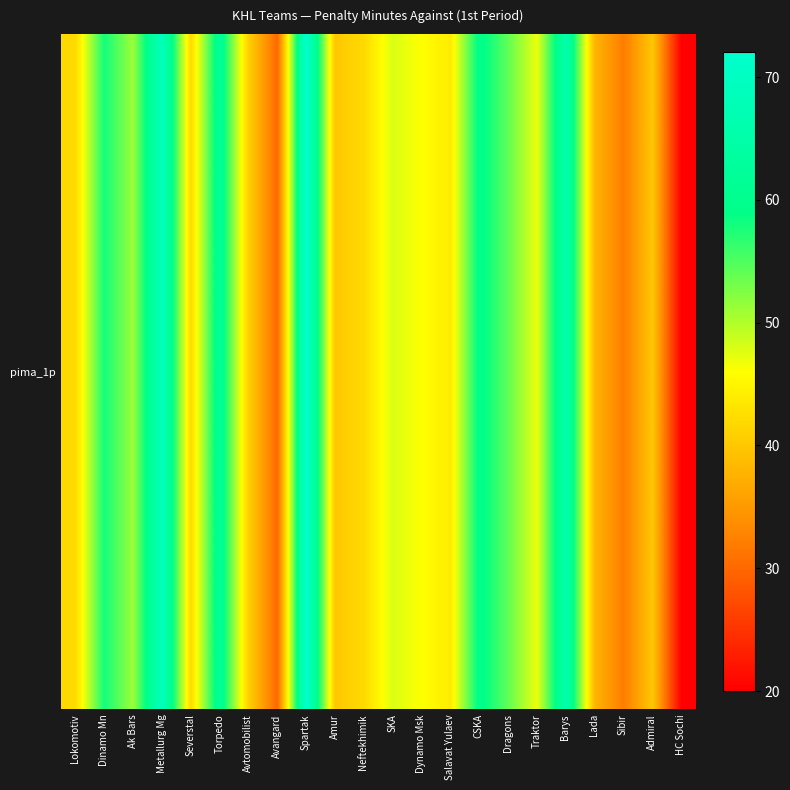

Which category has the lowest value across all series?

HC Sochi